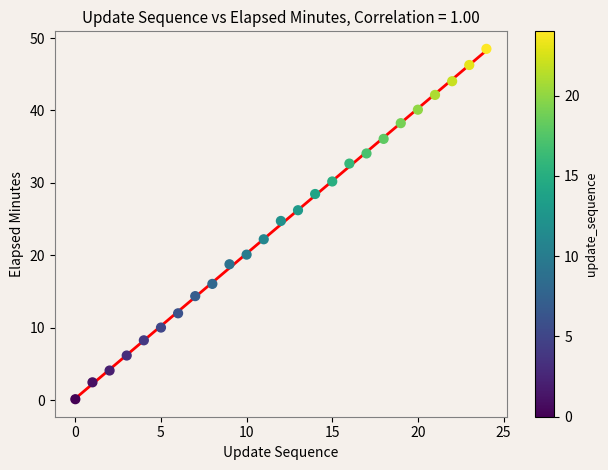

What is the range of Y values (max minus min)?

48.4